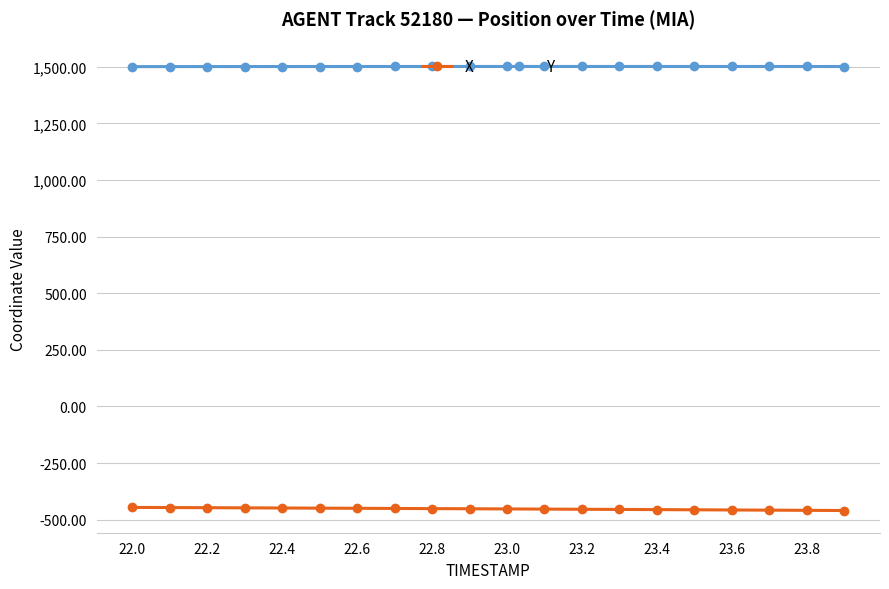

List the series in order of their overall mean, lowest first.

X, Y